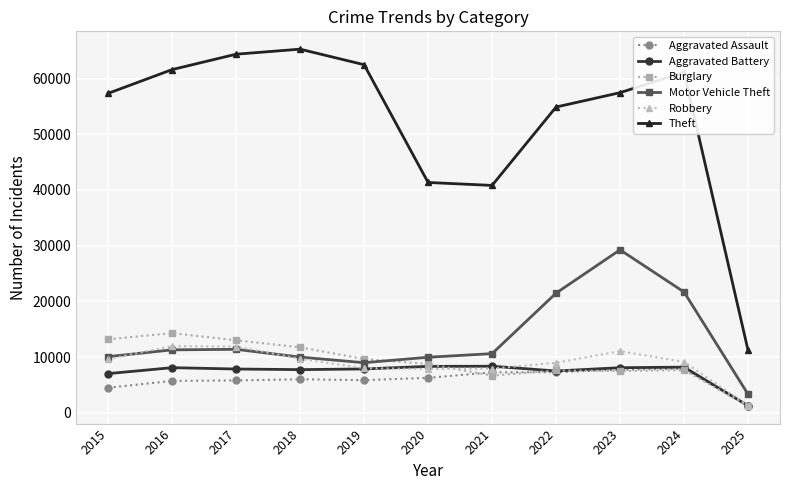

What are all the series names shown in the legend?

Aggravated Assault, Aggravated Battery, Burglary, Motor Vehicle Theft, Robbery, Theft